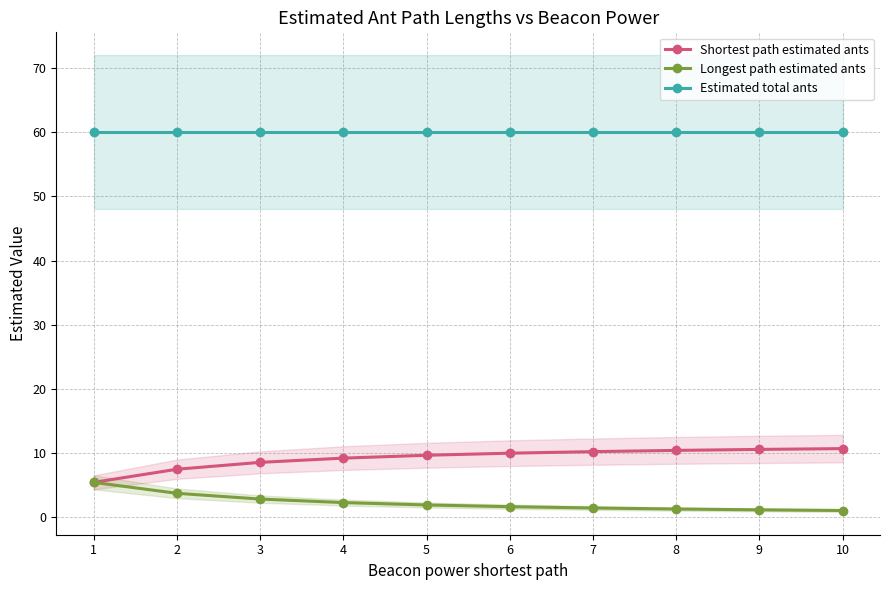

Reading right to left, list all the values displayed in this chart.

Shortest path estimated ants: 10.7	10.6	10.4	10.2	10.0	9.7	9.2	8.6	7.5	5.5
Longest path estimated ants: 1.1	1.2	1.3	1.5	1.7	1.9	2.3	2.9	3.8	5.5
Estimated total ants: 60.0	60.0	60.0	60.0	60.0	60.0	60.0	60.0	60.0	60.0